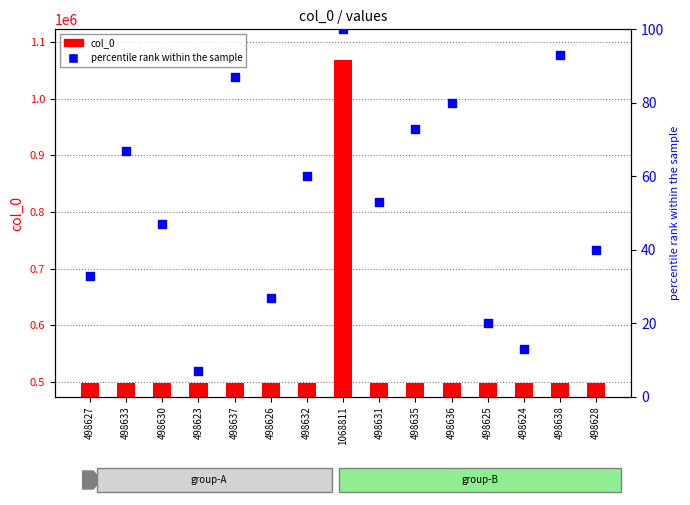

Which series contains the lowest Y value?

percentile rank within the sample